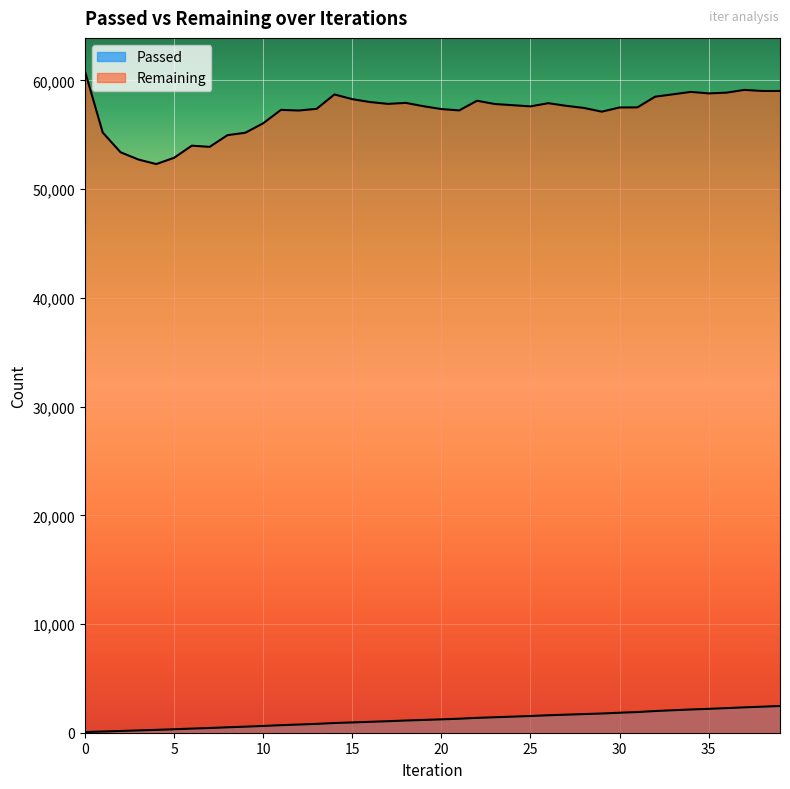

What is the value of the Remaining point at the 3rd from the left?

53399